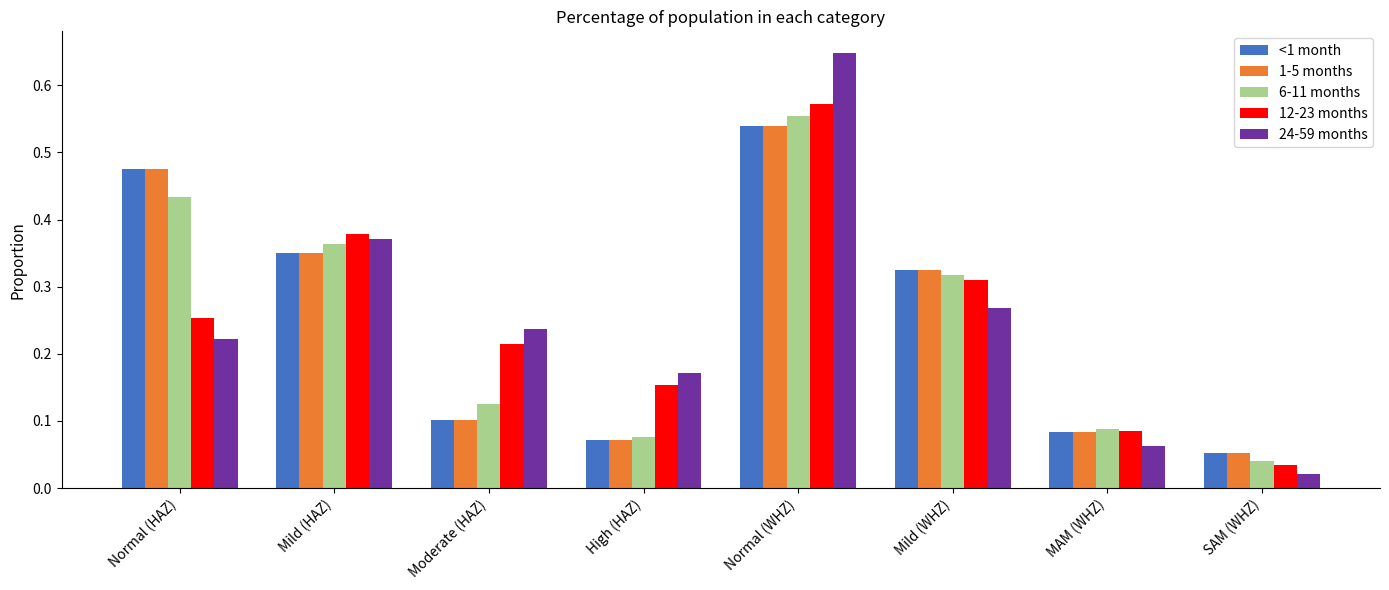

Which series changed the most between Mild (HAZ) and Normal (WHZ)?

24-59 months